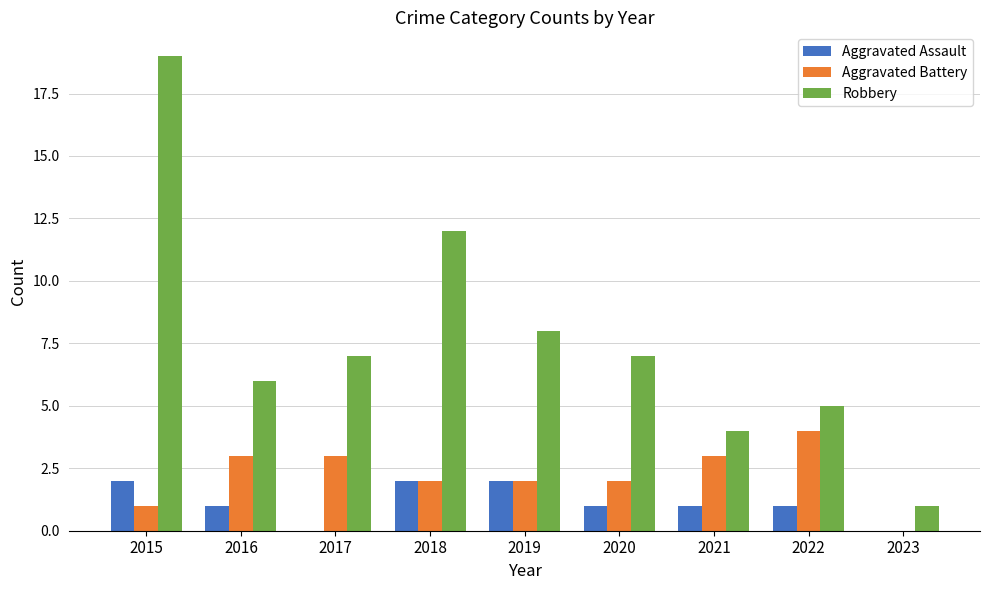

What is the sum of all Aggravated Battery values?

20